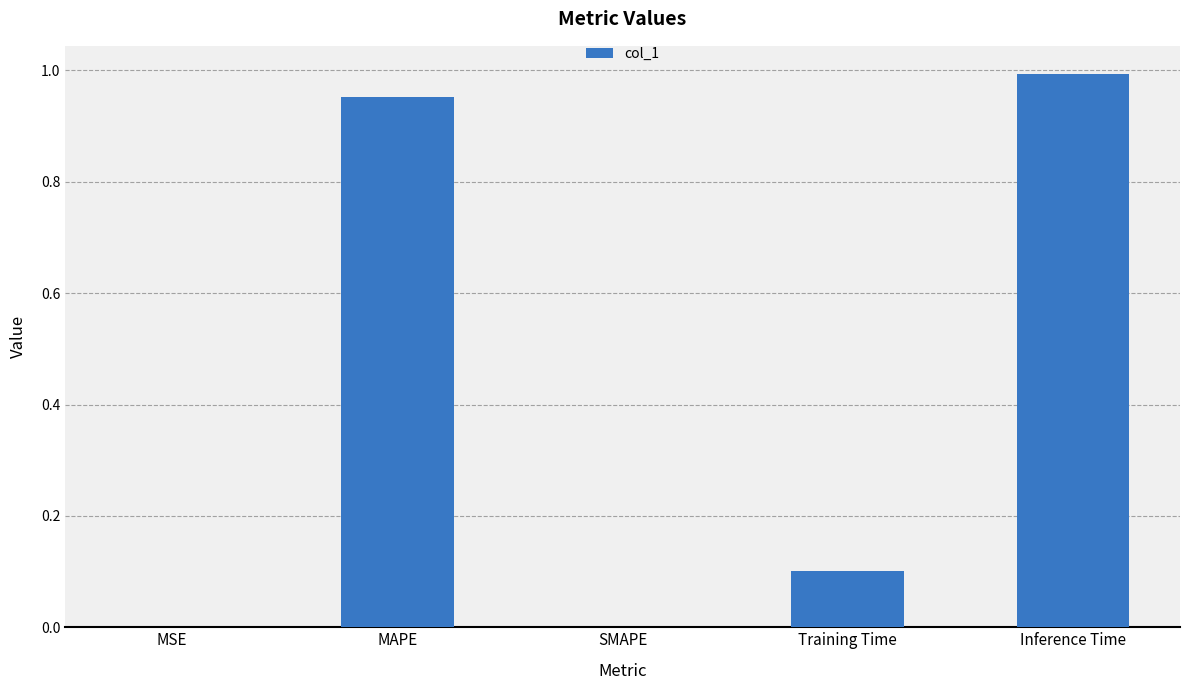

The chart shows a value of 1.0 at MAPE. True or false?

True